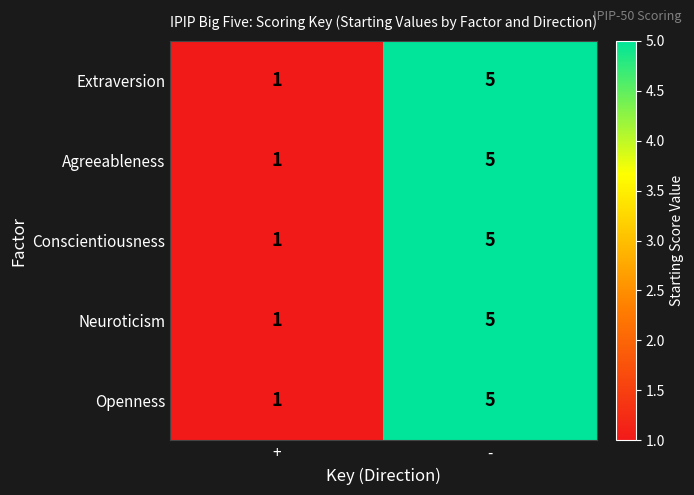

What is the total value across all series at -?

25